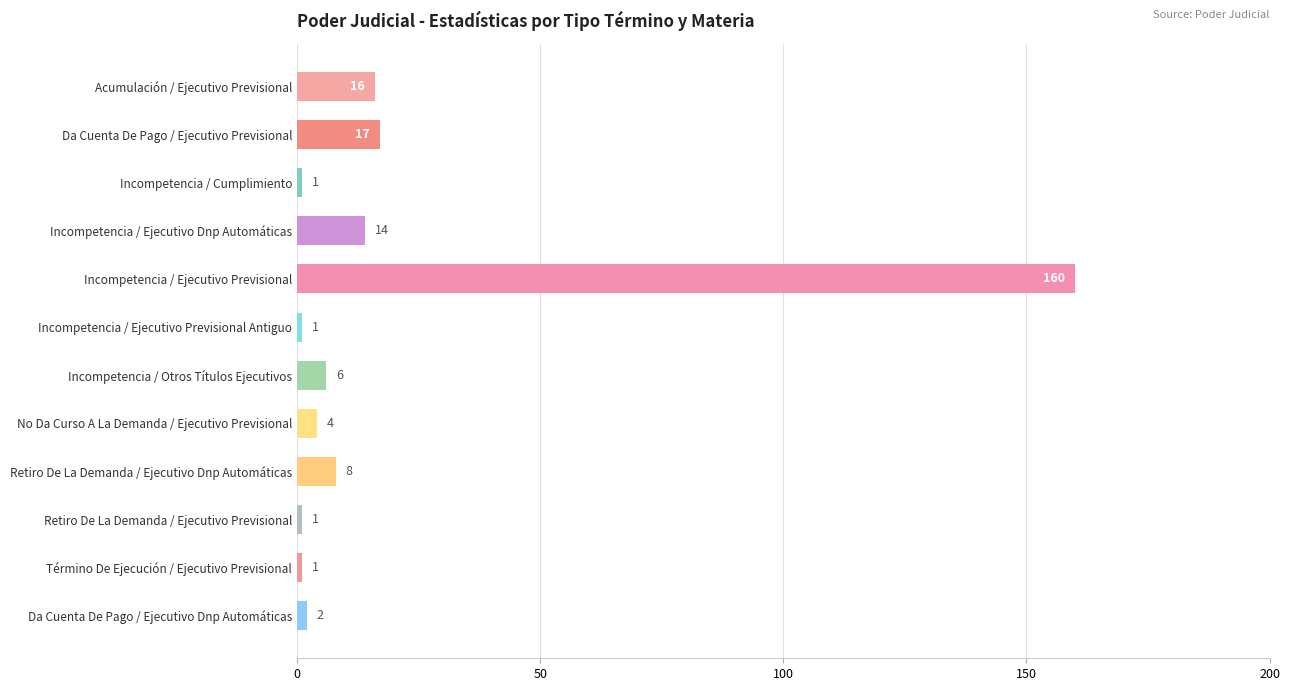

At which label is the value closest to 80?

Da Cuenta De Pago / Ejecutivo Previsional